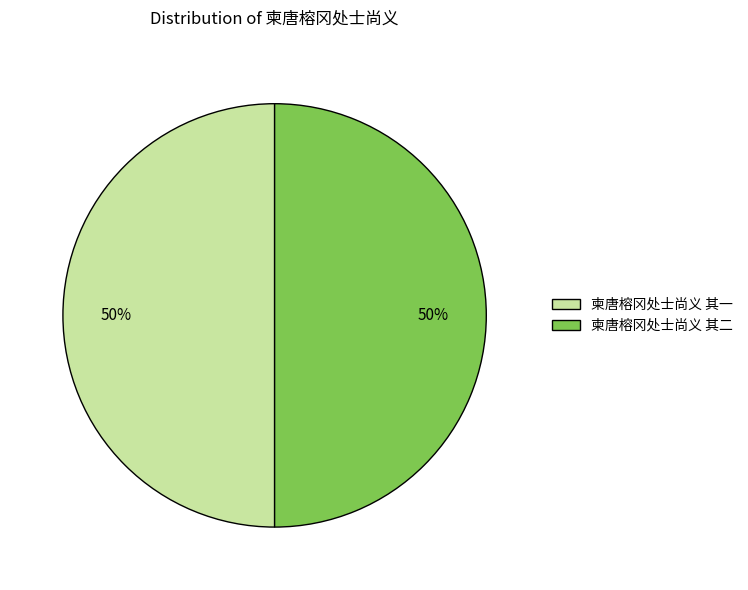

Approximately how many times larger is the value at 柬唐榕冈处士尚义 其二 compared to 柬唐榕冈处士尚义 其一?

1.0